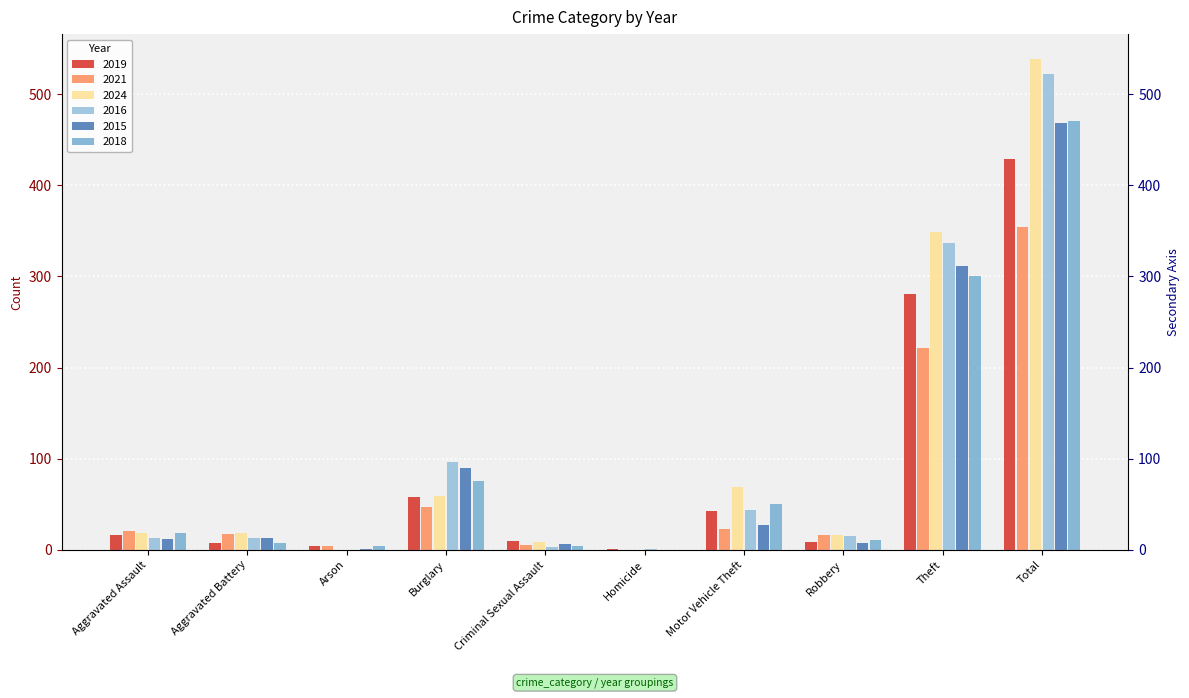

What is the difference between the highest and lowest values at Total?

185